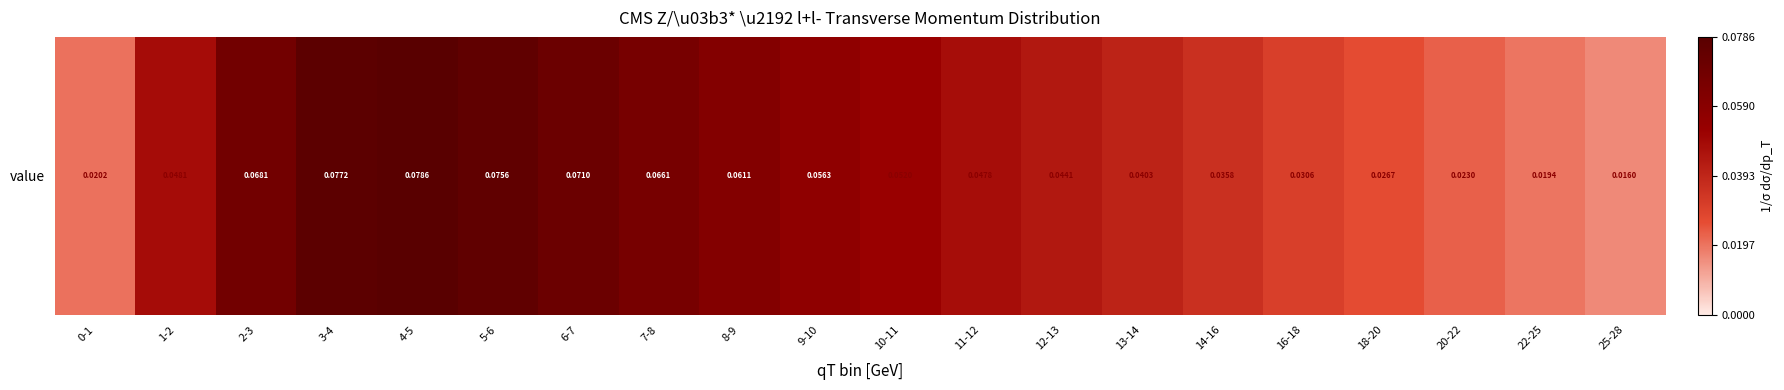

Rank the categories by value from lowest to highest.

25-28, 22-25, 0-1, 20-22, 18-20, 16-18, 14-16, 13-14, 12-13, 11-12, 1-2, 10-11, 9-10, 8-9, 7-8, 2-3, 6-7, 5-6, 3-4, 4-5